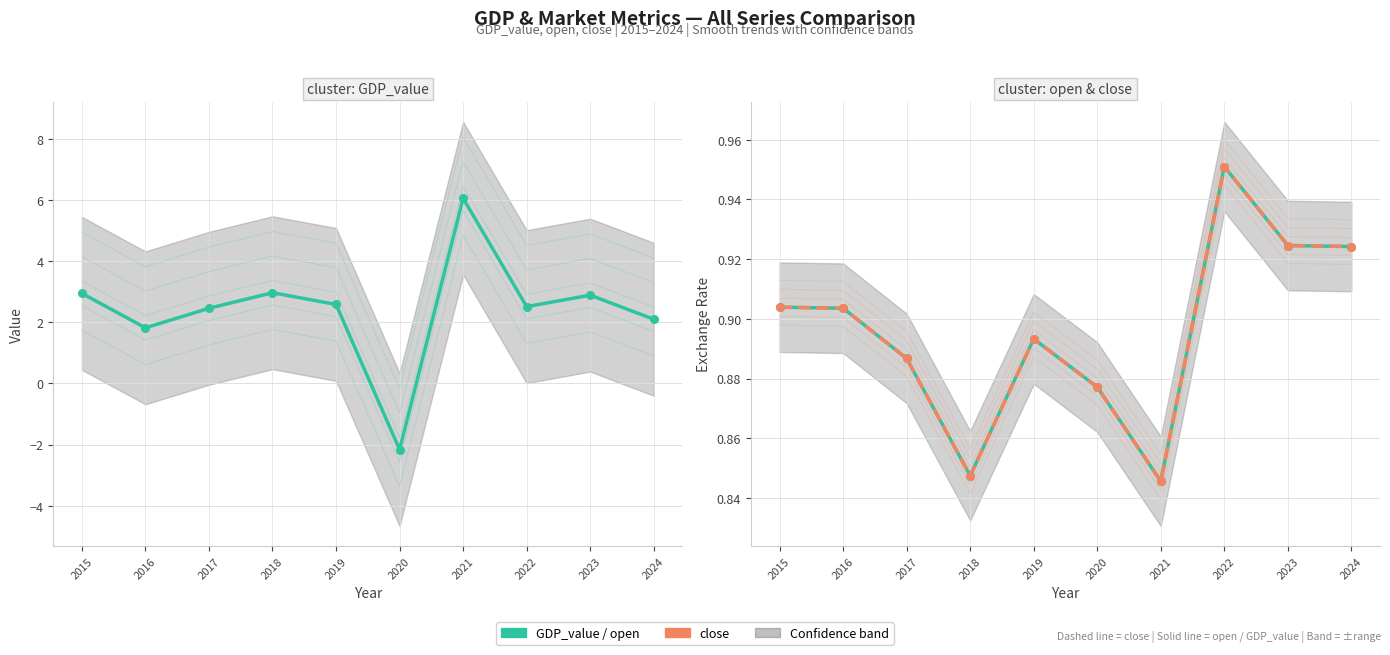

Which series has the largest Y range (max minus min)?

GDP_value